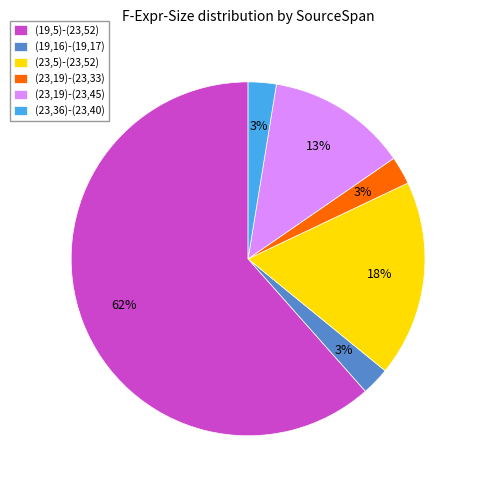

Which has a higher value, (19,5)-(23,52) or (23,19)-(23,45)?

(19,5)-(23,52)